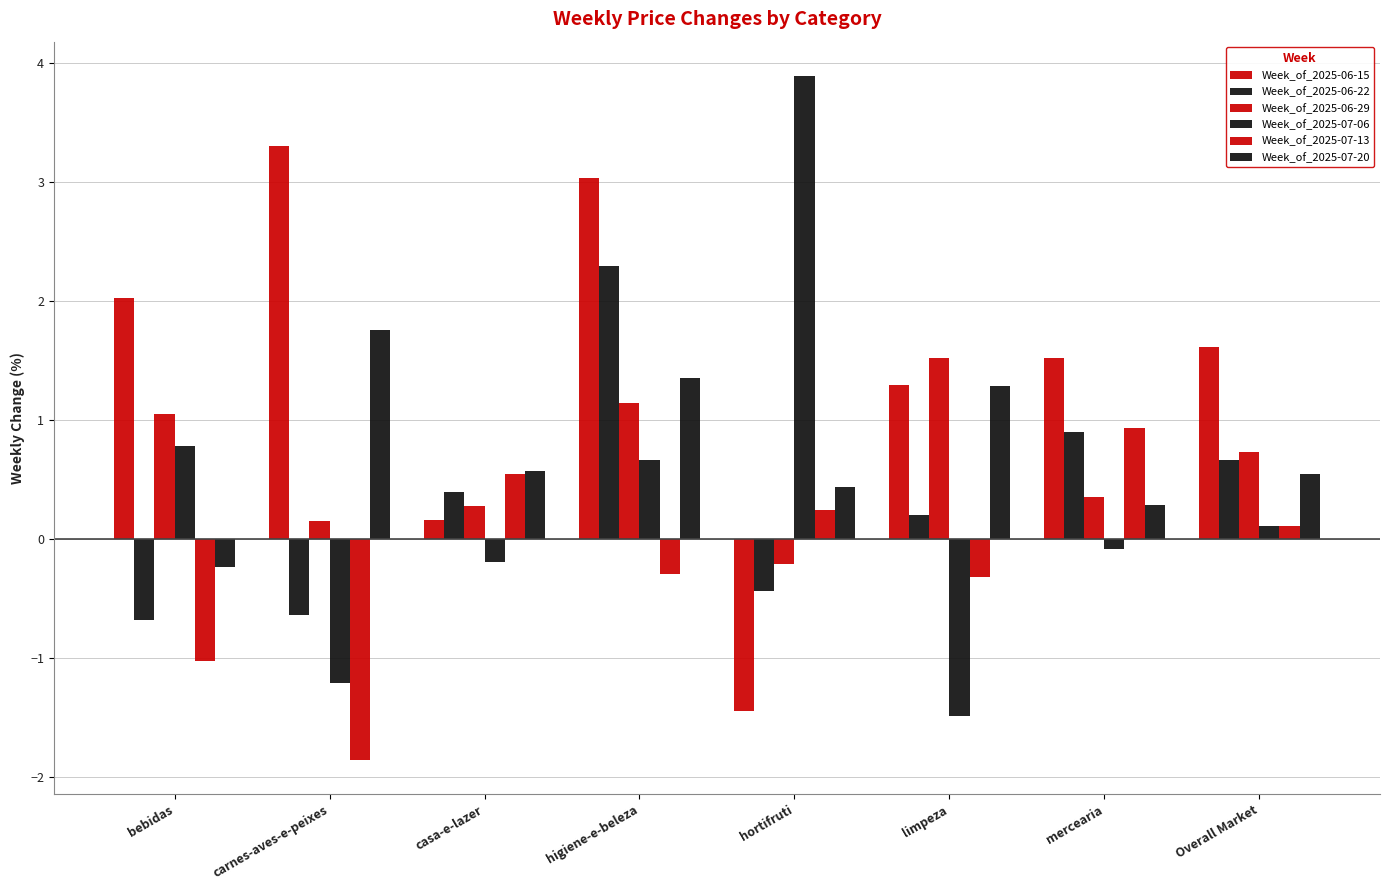

The Week_of_2025-07-20 series shows 1.3 at limpeza. True or false?

True